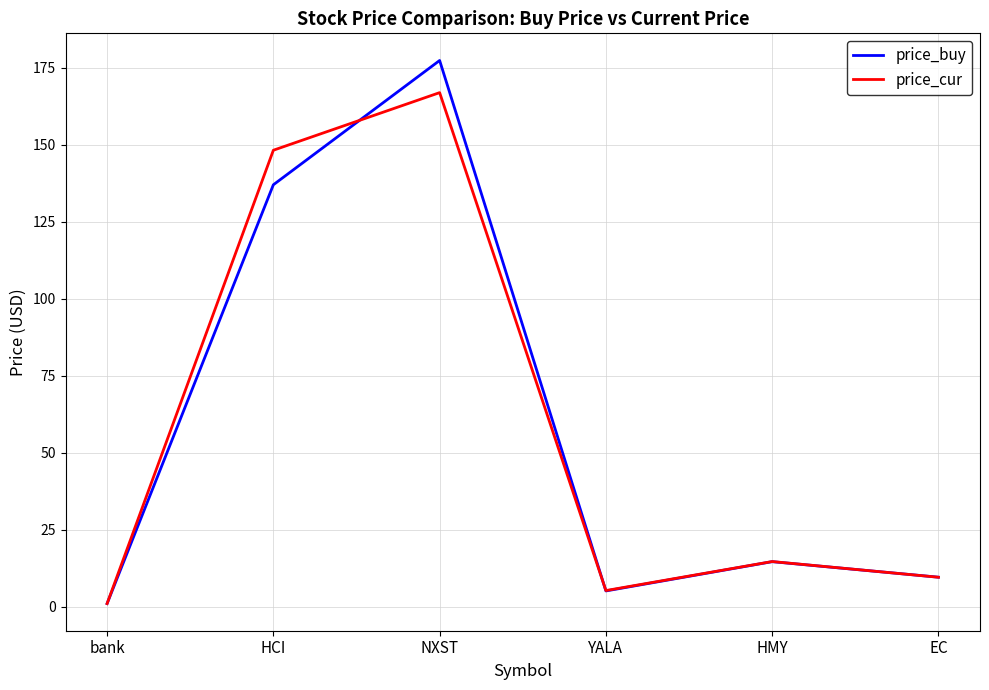

What are all the series names shown in the legend?

price_buy, price_cur